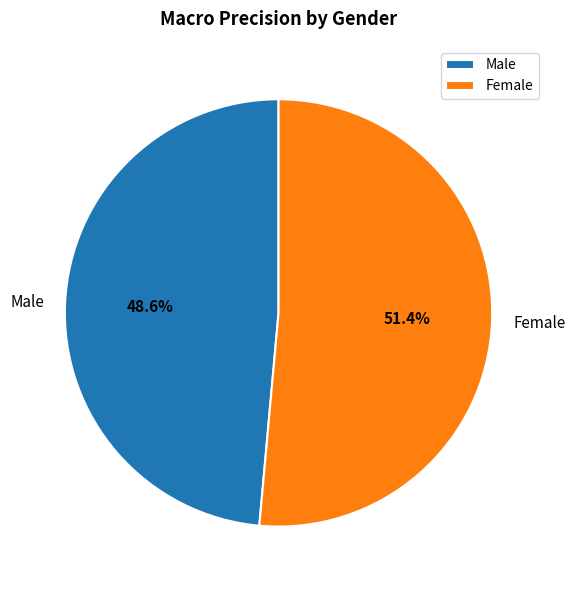

To the nearest percent, what portion does Male represent?

49%